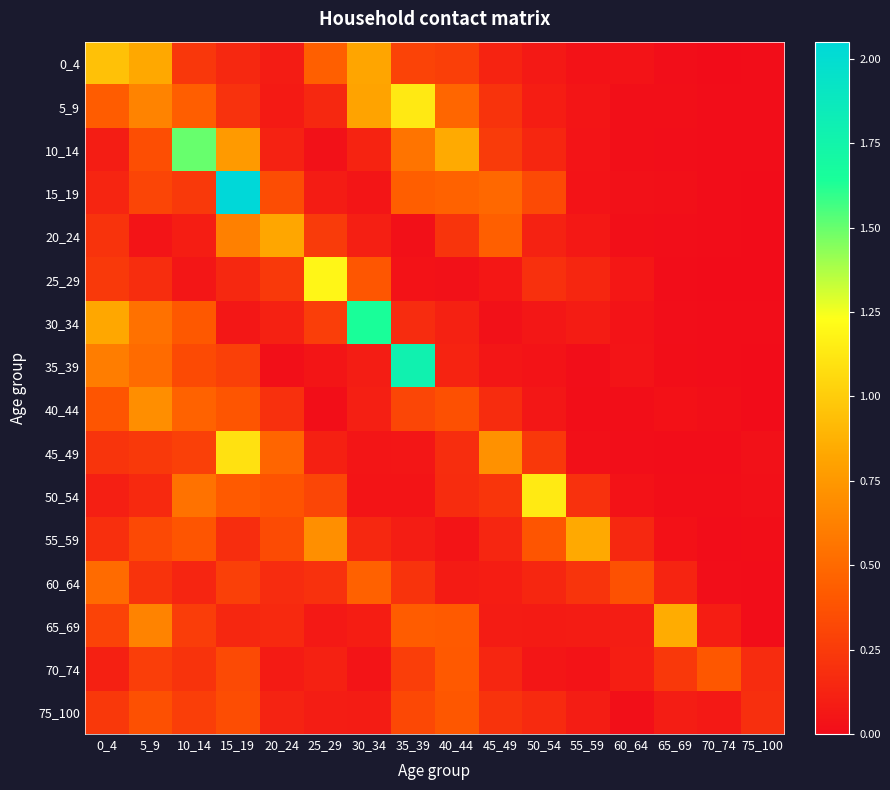

At how many categories does at least one series exceed 0?

16